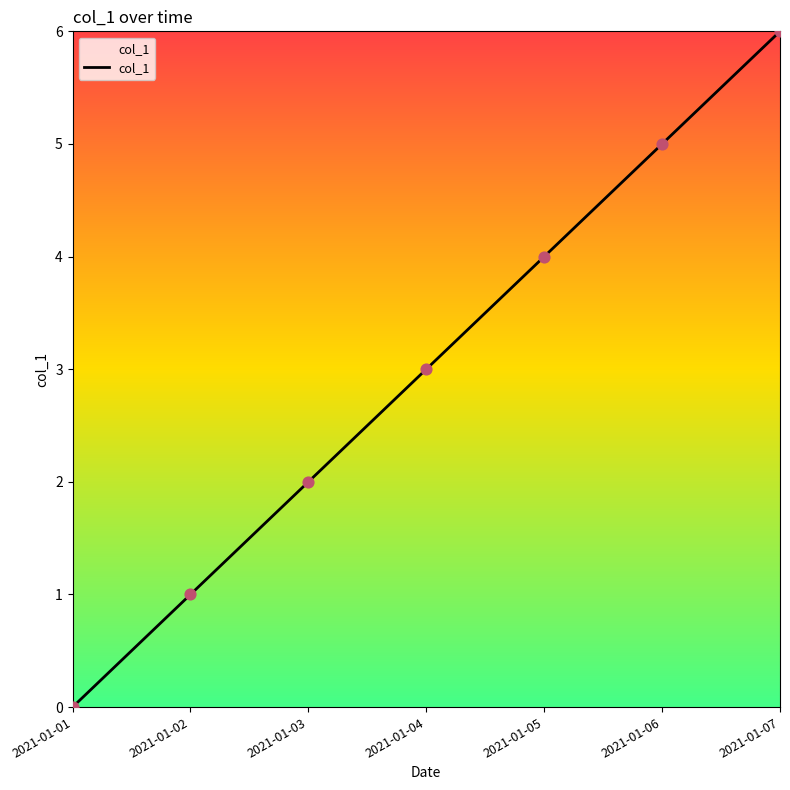

Which has a higher value, 2021-01-07 or 2021-01-04?

2021-01-07